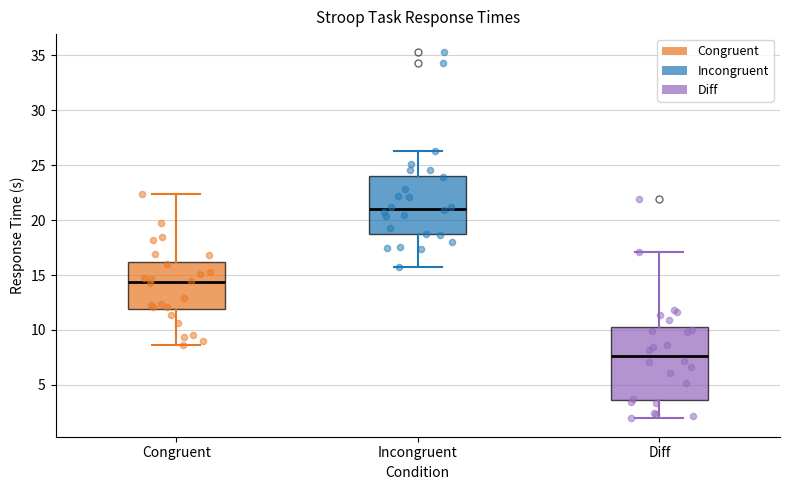

Reading left to right, read every box against the y-axis: the position of its median line, the range the box covers, and the ends of its whiskers. The values are not printed on the chart, so give them approximately, as read against the axis.

Congruent: median 14.5, box 12.0 to 16.0, whiskers 8.5 to 22.5
Incongruent: median 21.0, box 18.5 to 24.0, whiskers 15.5 to 26.5
Diff: median 7.5, box 3.5 to 10.5, whiskers 2.0 to 17.0